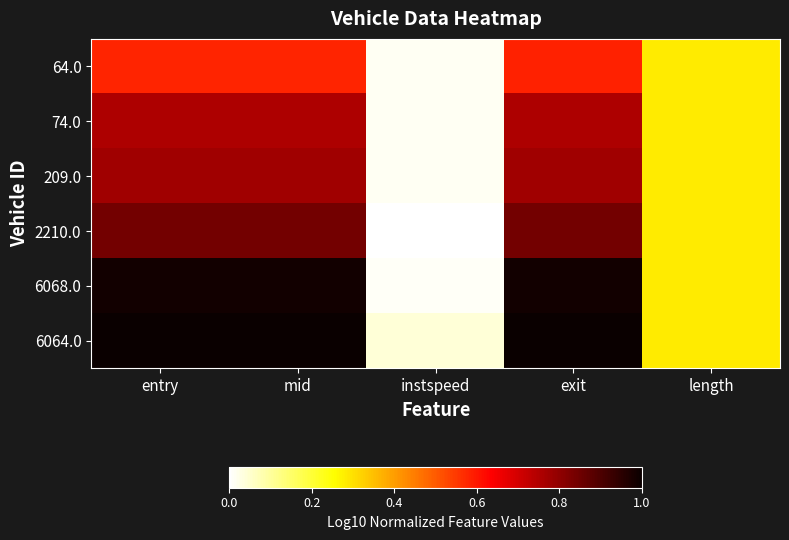

Reading left to right, transcribe all the data shown in this chart.

64.0: entry=0.6	mid=0.6	instspeed=0.0	exit=0.6	length=0.3
74.0: entry=0.8	mid=0.8	instspeed=0.0	exit=0.8	length=0.3
209.0: entry=0.8	mid=0.8	instspeed=0.0	exit=0.8	length=0.3
2210.0: entry=0.8	mid=0.8	instspeed=0.0	exit=0.8	length=0.3
6068.0: entry=1.0	mid=1.0	instspeed=0.0	exit=1.0	length=0.3
6064.0: entry=1.0	mid=1.0	instspeed=0.0	exit=1.0	length=0.3